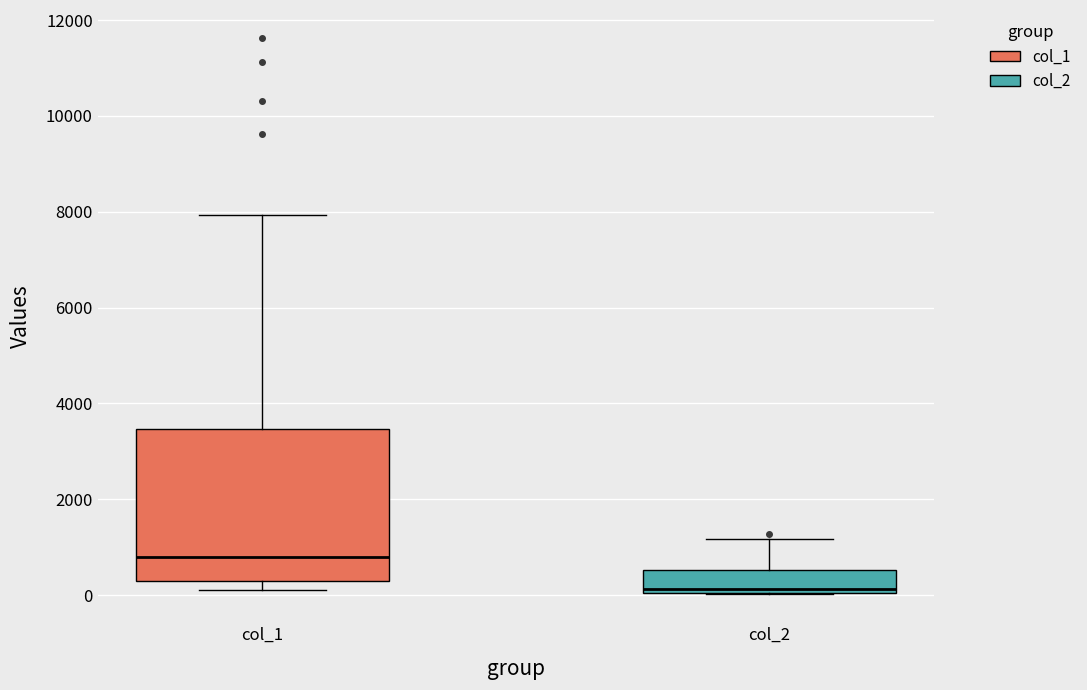

Reading left to right, read every box against the y-axis: the position of its median line, the range the box covers, and the ends of its whiskers. The values are not printed on the chart, so give them approximately, as read against the axis.

col_1: median 800, box 200 to 3400, whiskers 200 (just below the box's lower edge) to 8000
col_2: median 200, box 0 to 600, whiskers 0 to 1200